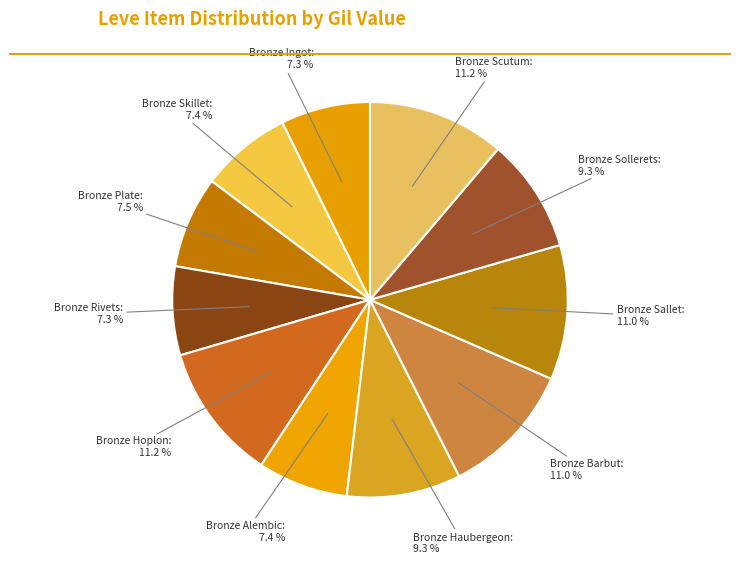

How many segments does this pie chart have?

11